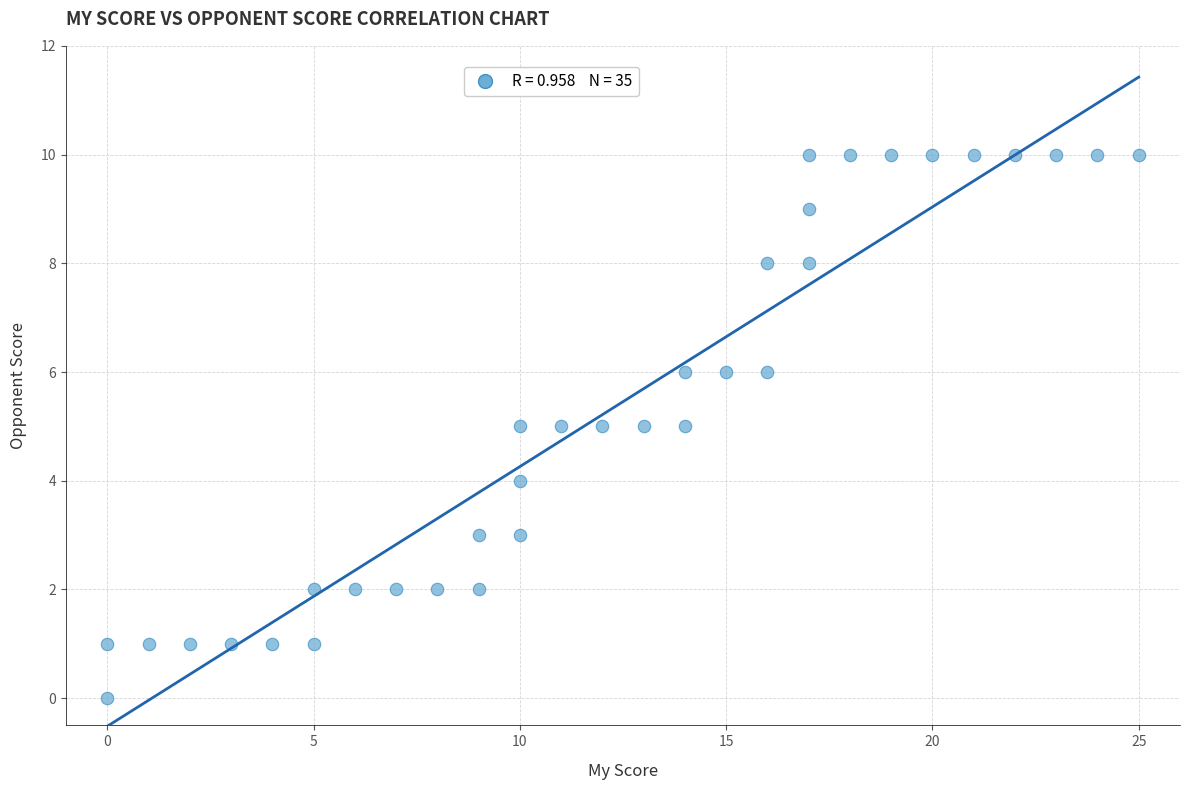

What is the range of X values (max minus min)?

25